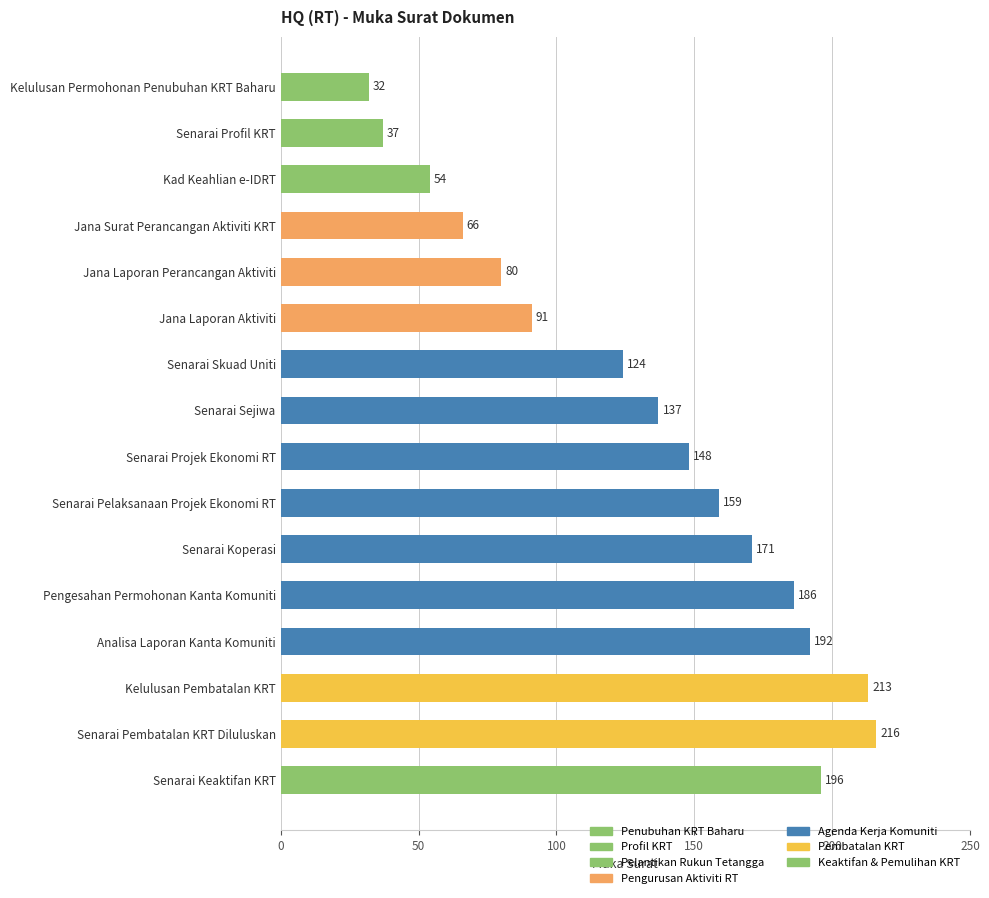

What is the sum of all values?

2102